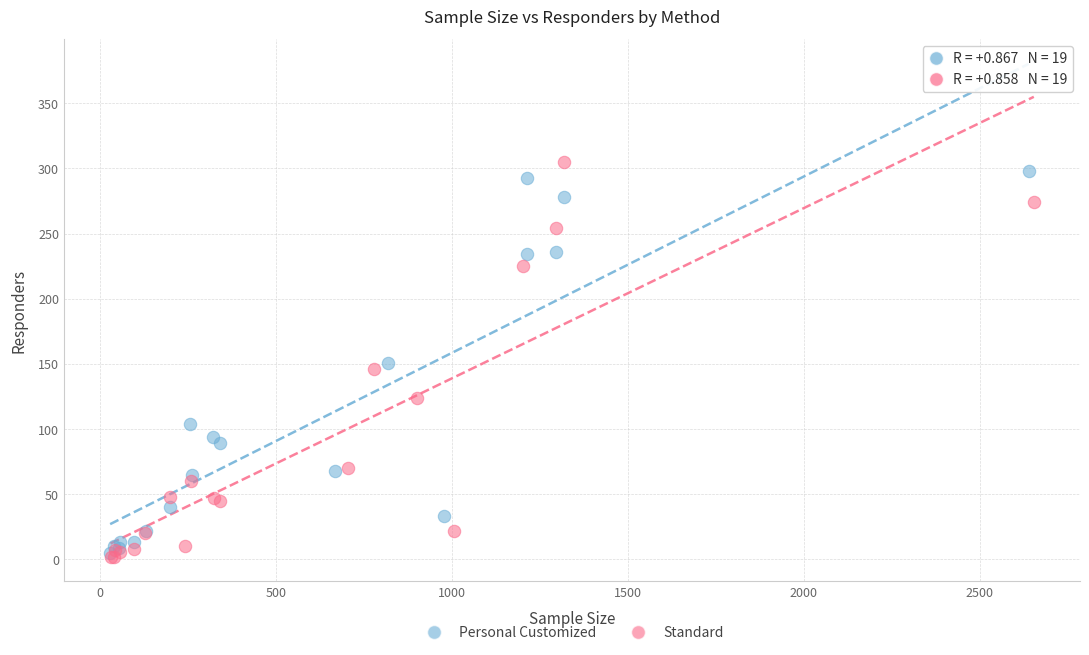

What are all the series names shown in the legend?

Personal Customized, Standard